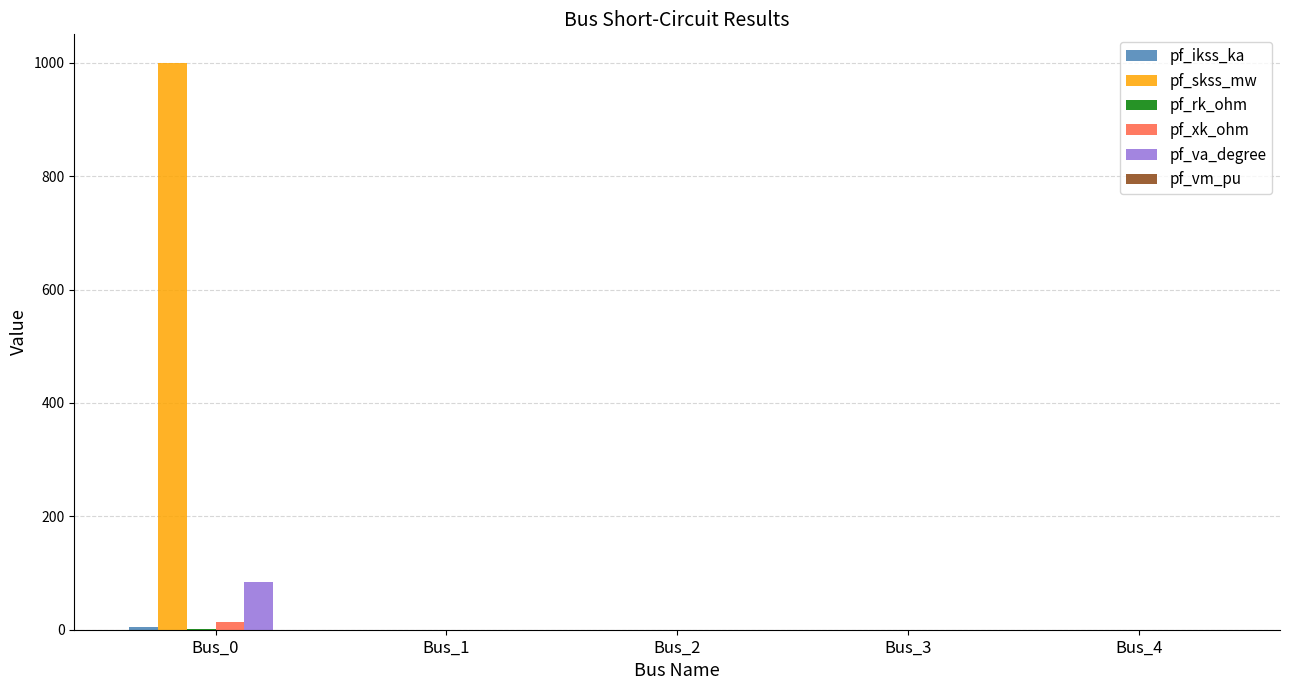

Are the bars horizontal?

No